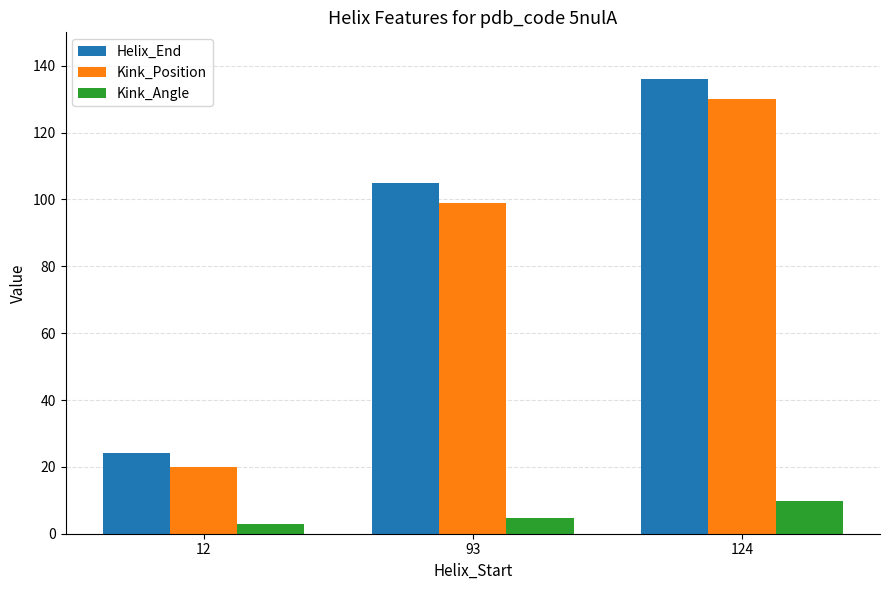

What are all the series names shown in the legend?

Helix_End, Kink_Position, Kink_Angle